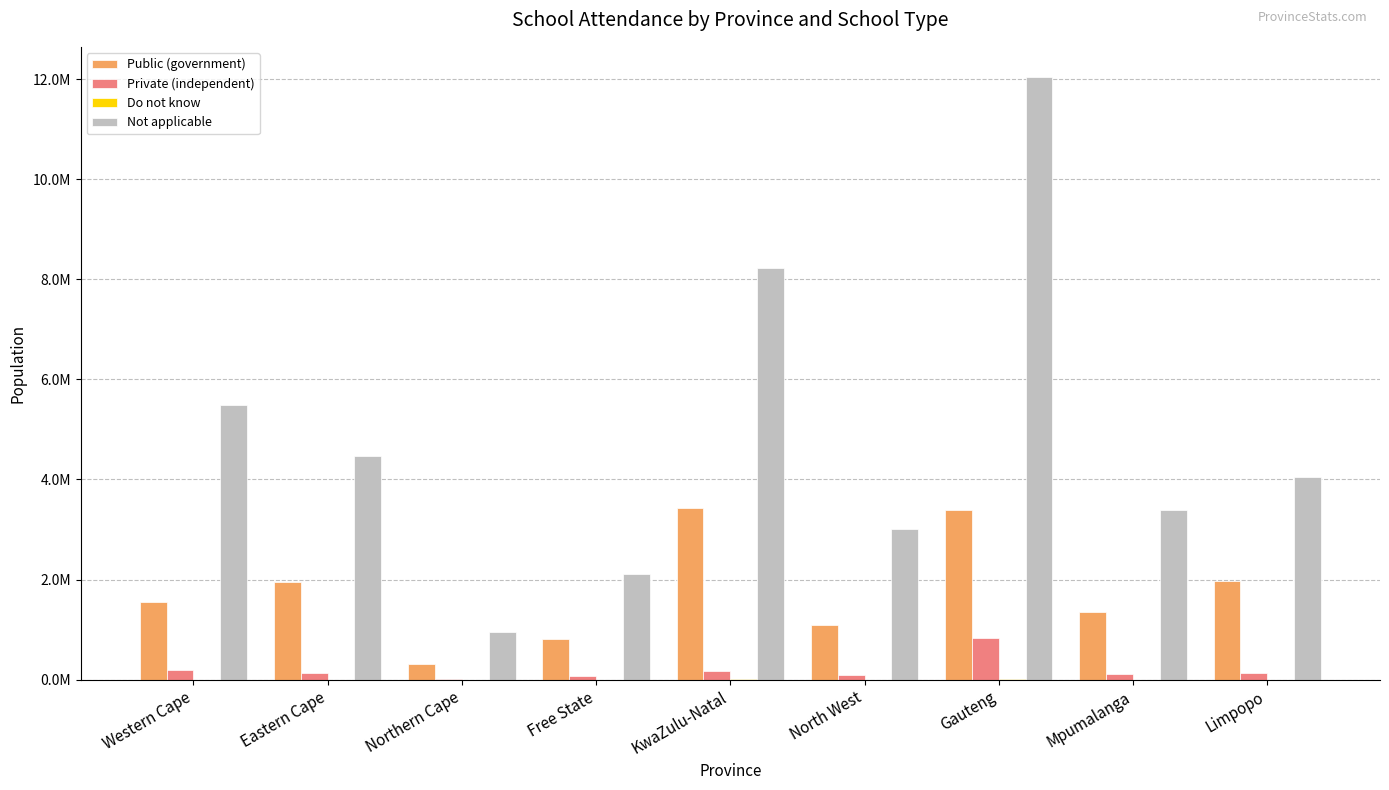

How many data points in Not applicable are above 4055062?

5